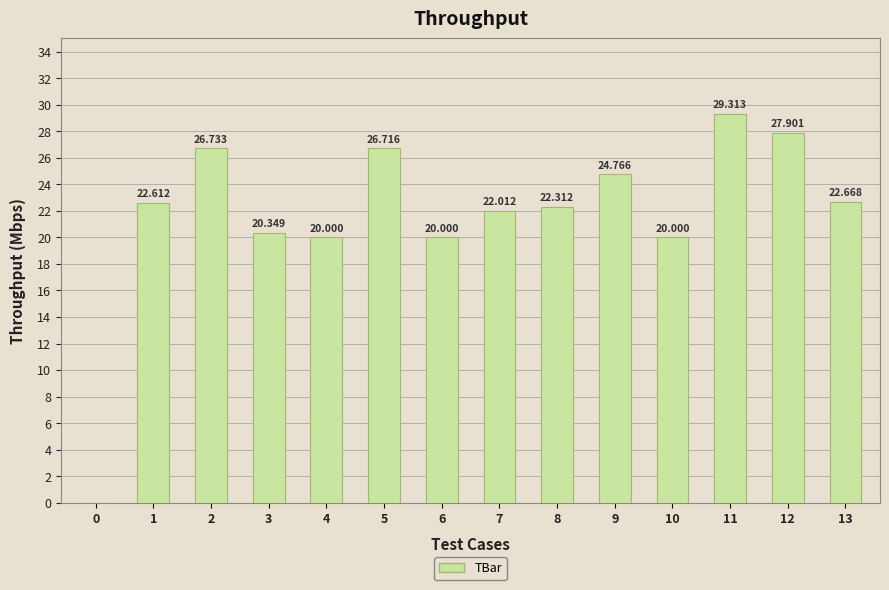

Does the chart contain stacked bars?

No